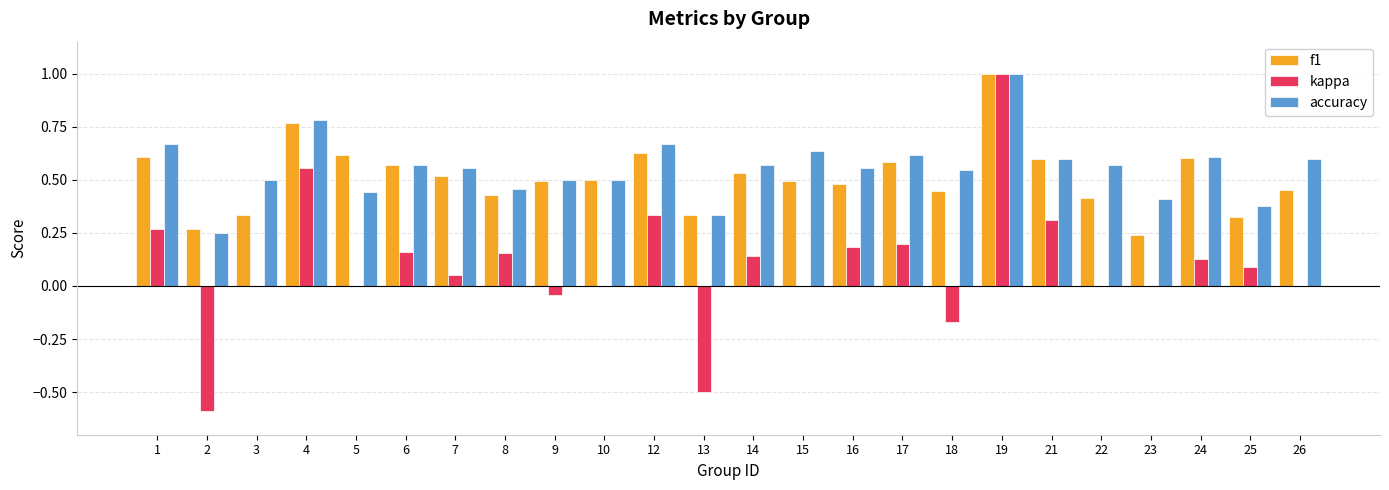

Which series has the largest range (max minus min)?

kappa